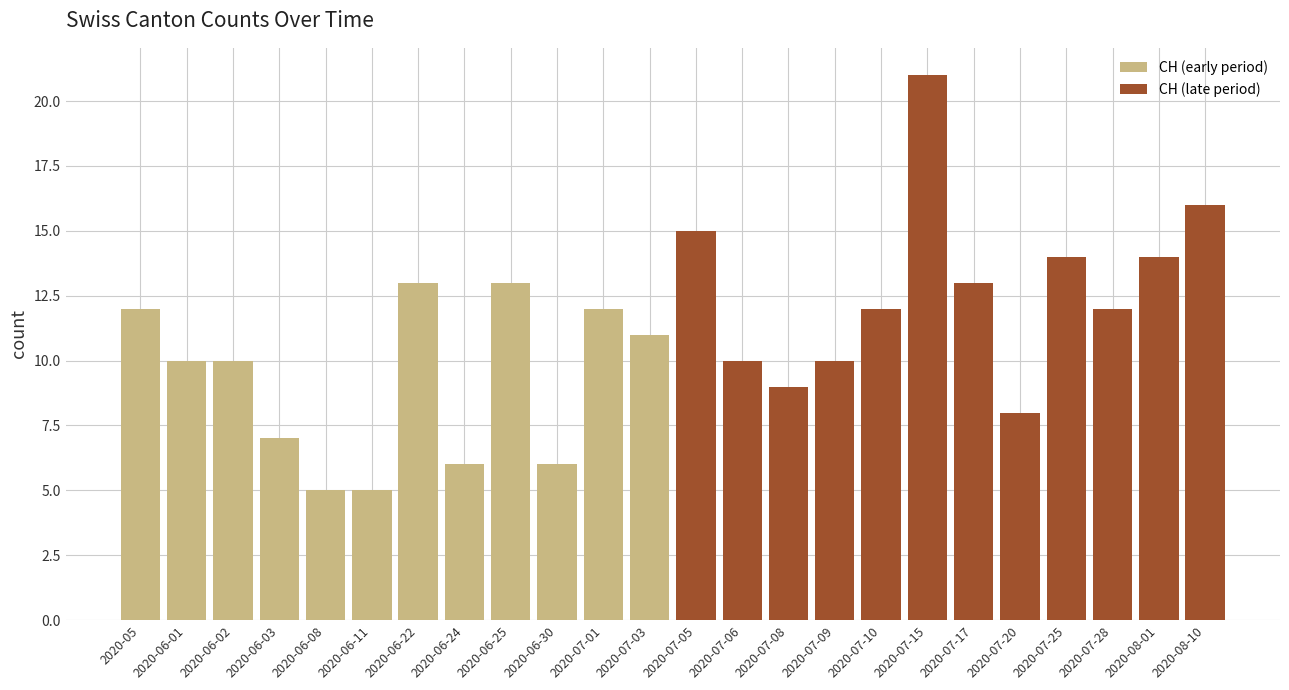

Reading left to right, extract all data points from this chart.

CH (early period): 12	10	10	7	5	5	13	6	13	6	12	11
CH (late period): 15	10	9	10	12	21	13	8	14	12	14	16